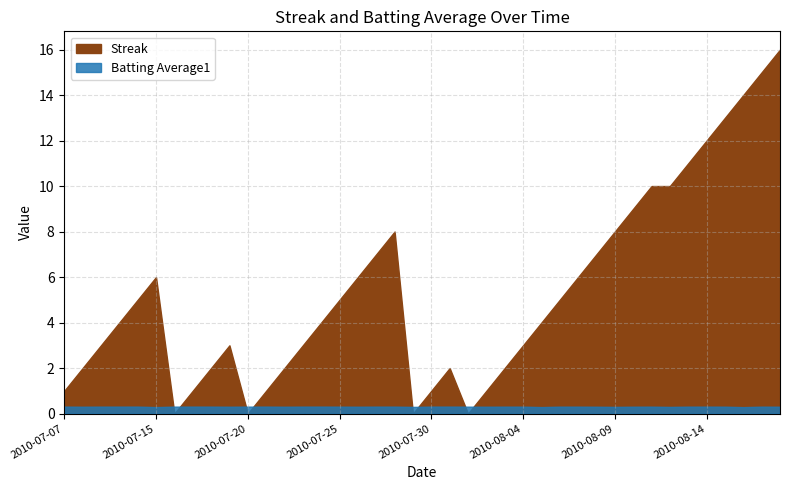

In Batting Average1, how many points are higher than both neighbors (excluding endpoints)?

5